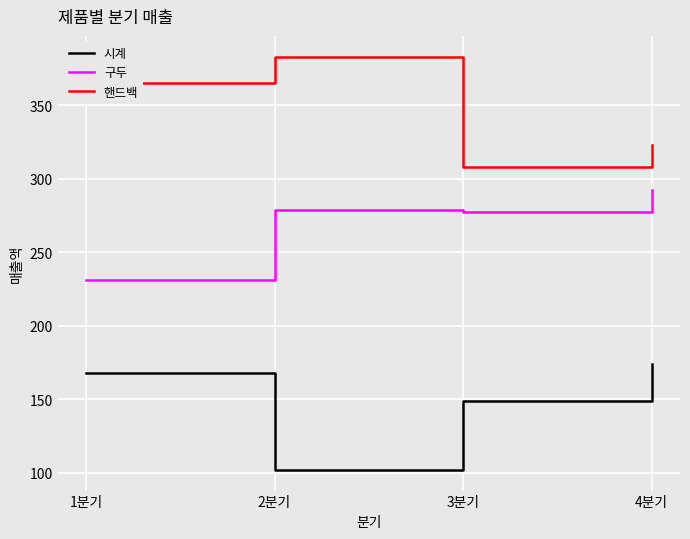

What are all the series names shown in the legend?

시계, 구두, 핸드백